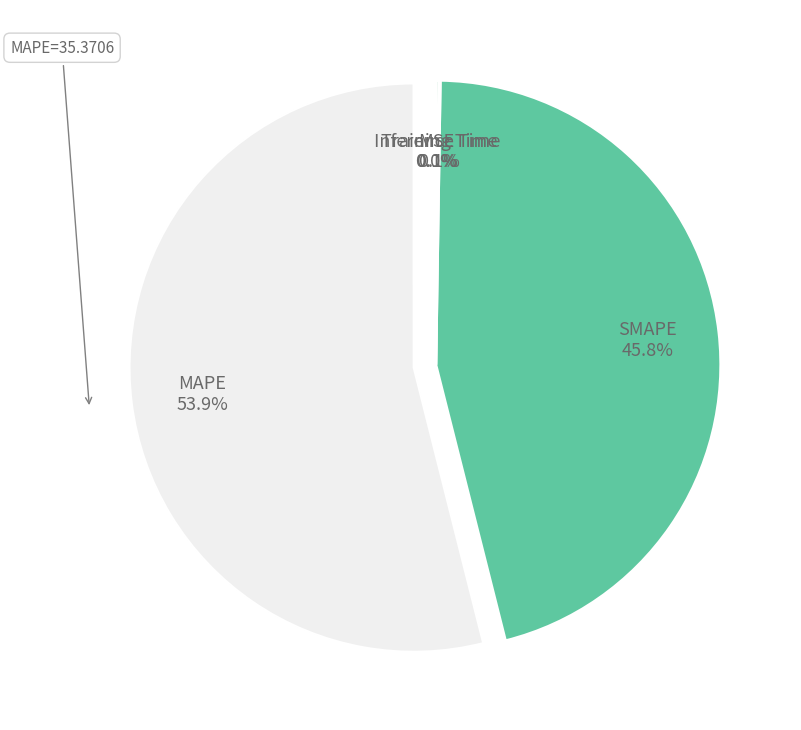

What is the largest slice in the pie chart?

MAPE